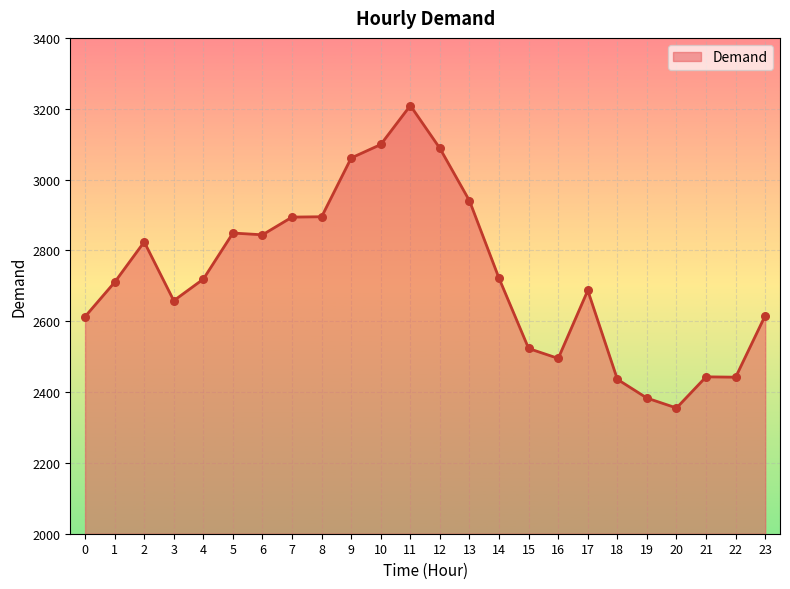

Approximately how many times larger is the value at 8 compared to 11?

0.9